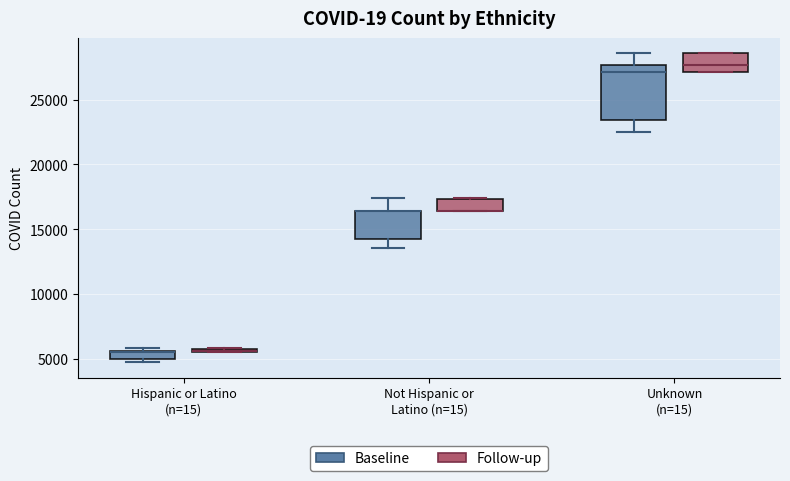

Which box is the tallest, from its lower edge to its upper edge?

Unknown (n=15) (Baseline)